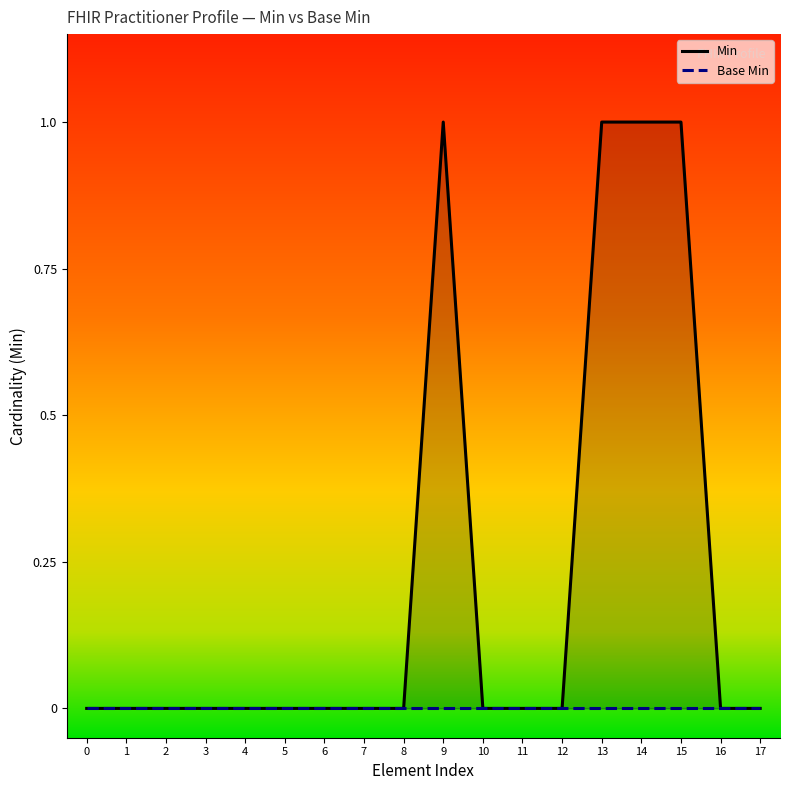

Does the chart have visible grid lines?

No